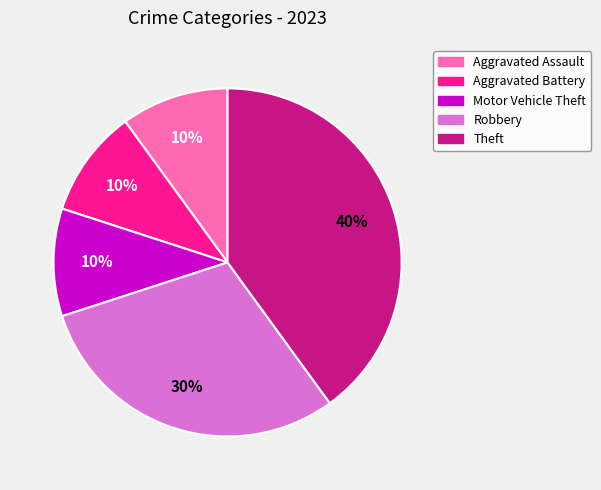

Is there any slice that represents more than half of the pie?

No